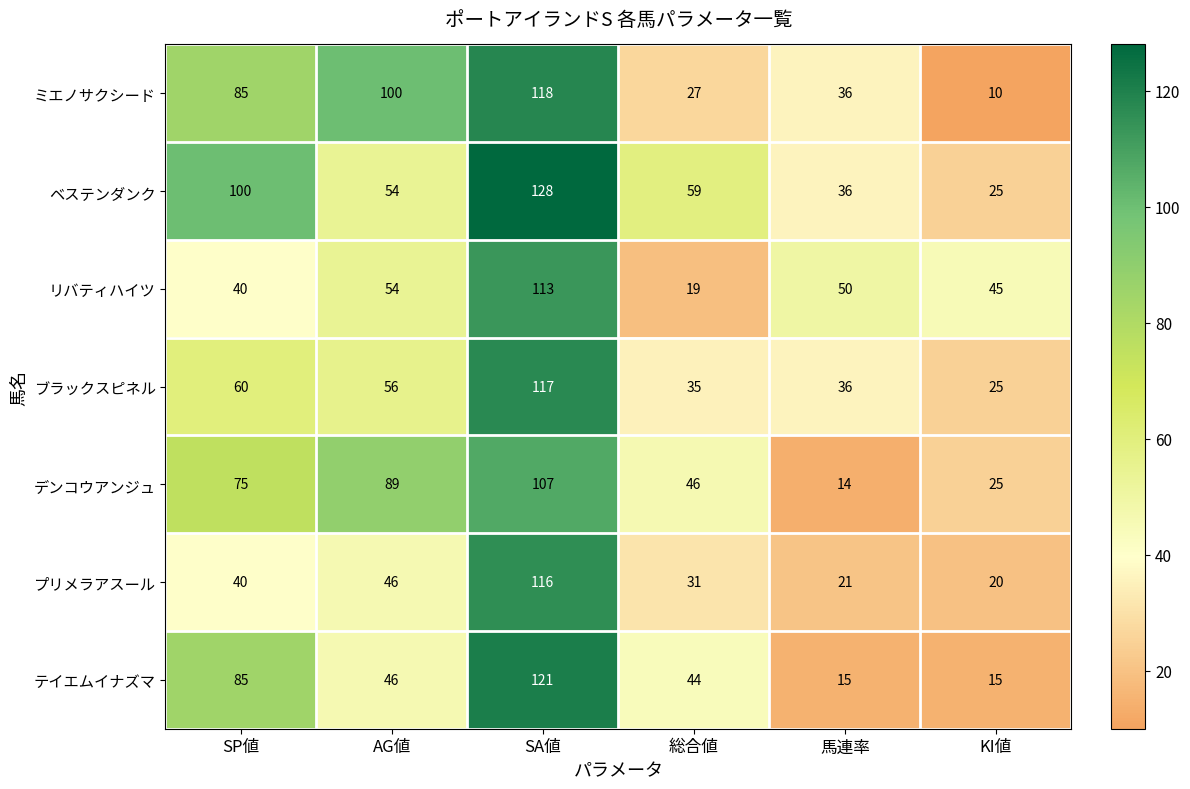

What is the spread (max minus min) of values at 馬連率?

36